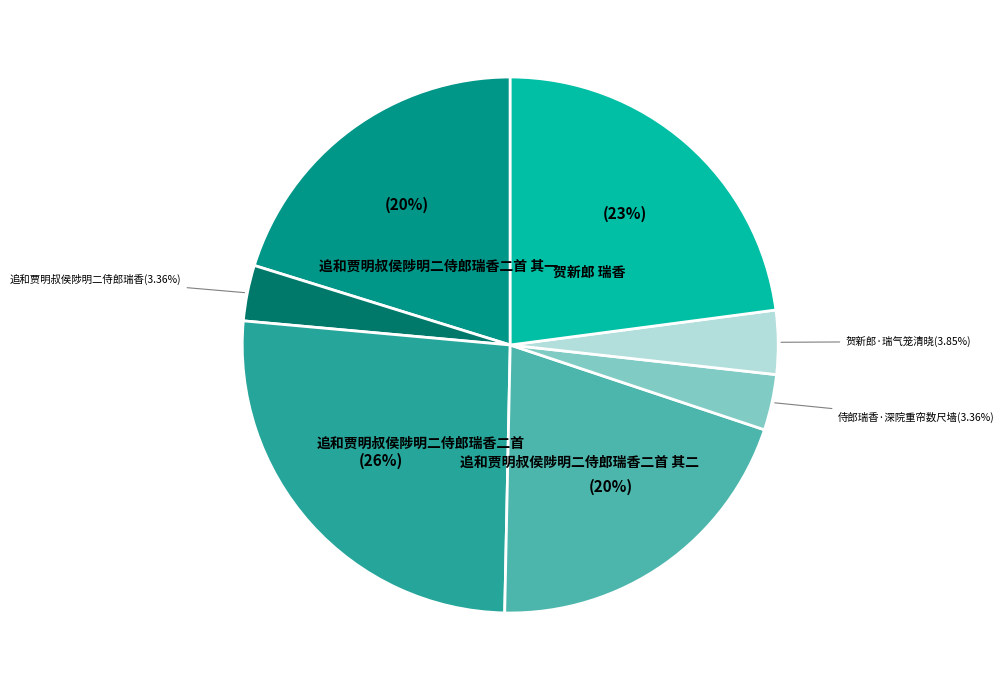

Does any single category account for the majority?

No